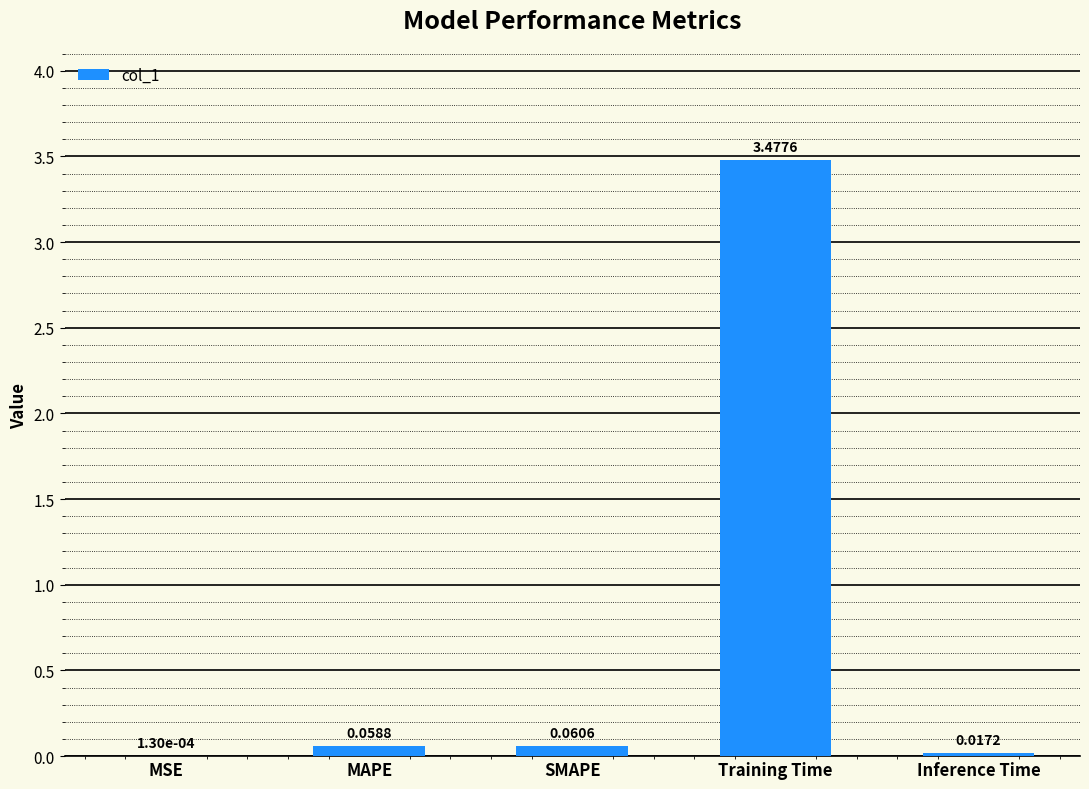

Which label corresponds to the largest value in the chart?

Training Time